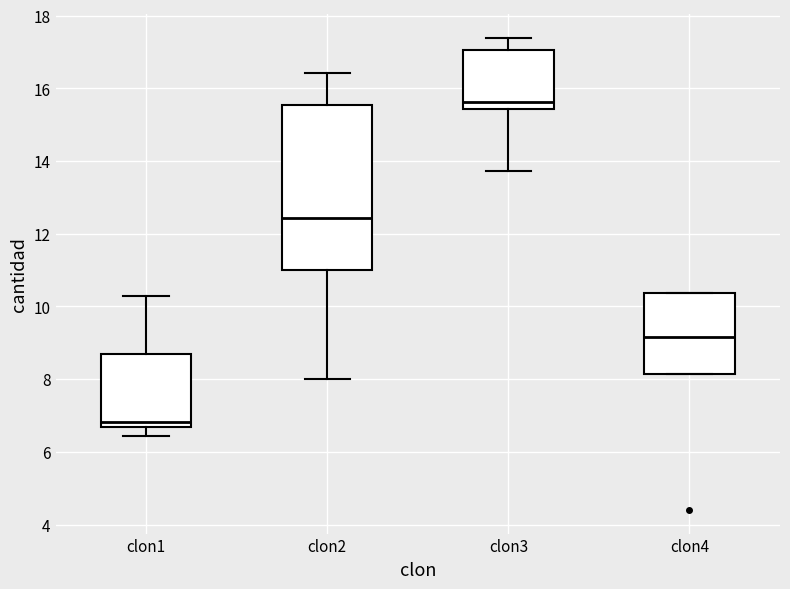

Reading left to right, read every box against the y-axis: the position of its median line, the range the box covers, and the ends of its whiskers. The values are not printed on the chart, so give them approximately, as read against the axis.

clon1: median 6.8, box 6.6 to 8.6, whiskers 6.4 to 10.4
clon2: median 12.4, box 11.0 to 15.6, whiskers 8.0 to 16.4
clon3: median 15.6, box 15.4 to 17.0, whiskers 13.8 to 17.4
clon4: median 9.2, box 8.2 to 10.4, whiskers 8.2 to 10.4